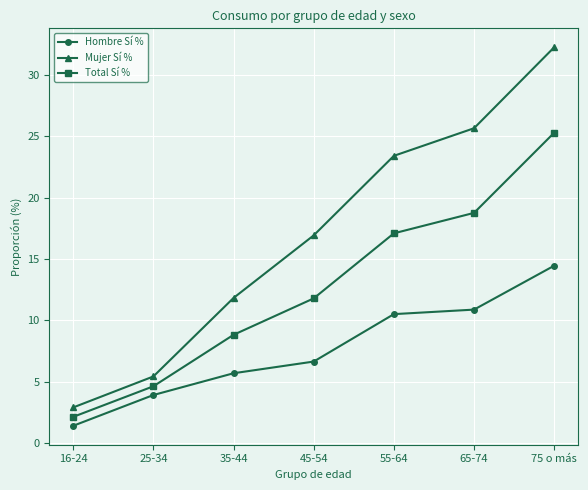

How many values in the Mujer Sí % series are below 16?

3